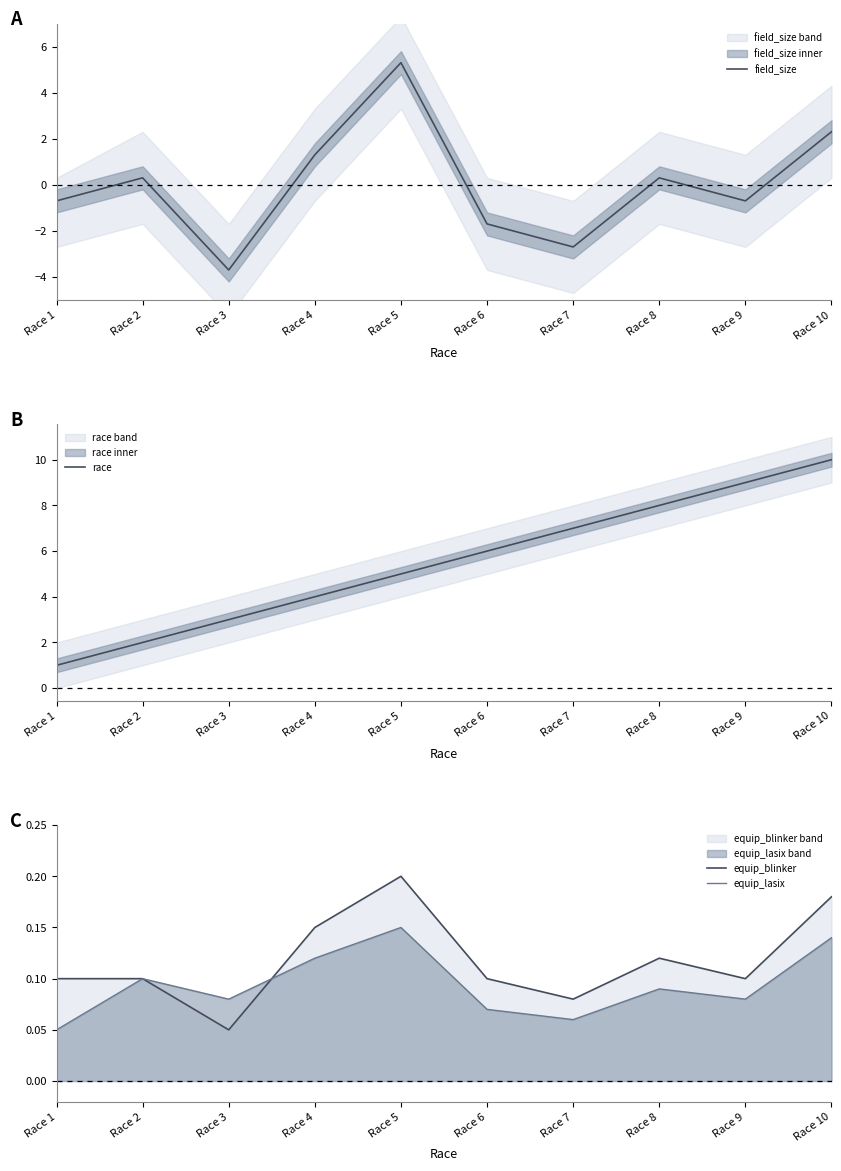

Which category has the highest value in the field_size series?

Race 5